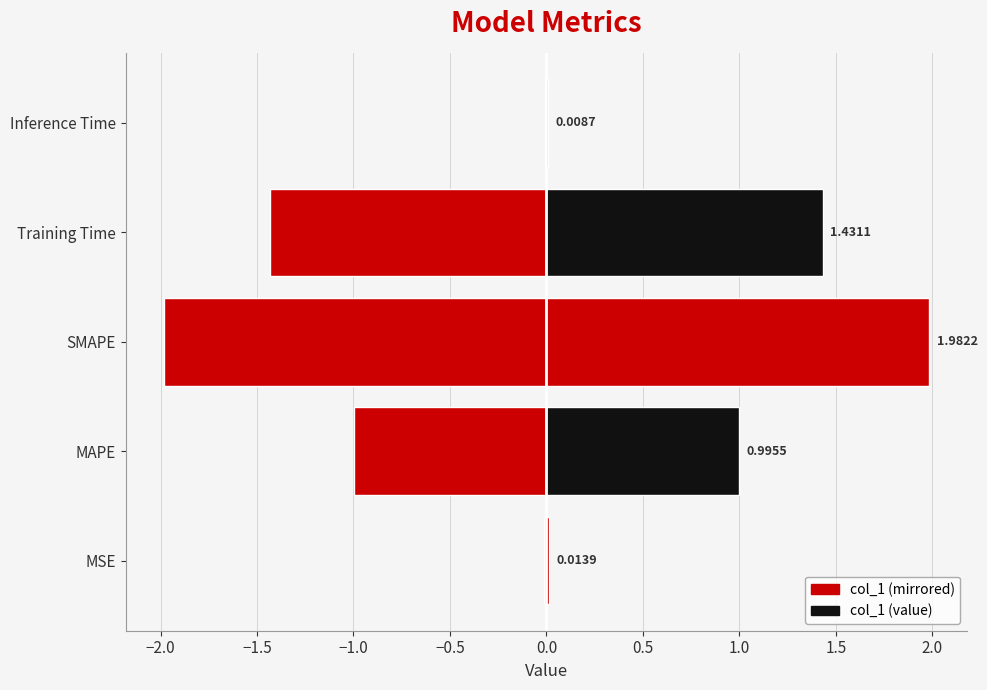

Is it true that col_1 (right) equals 0.0 at MSE?

False